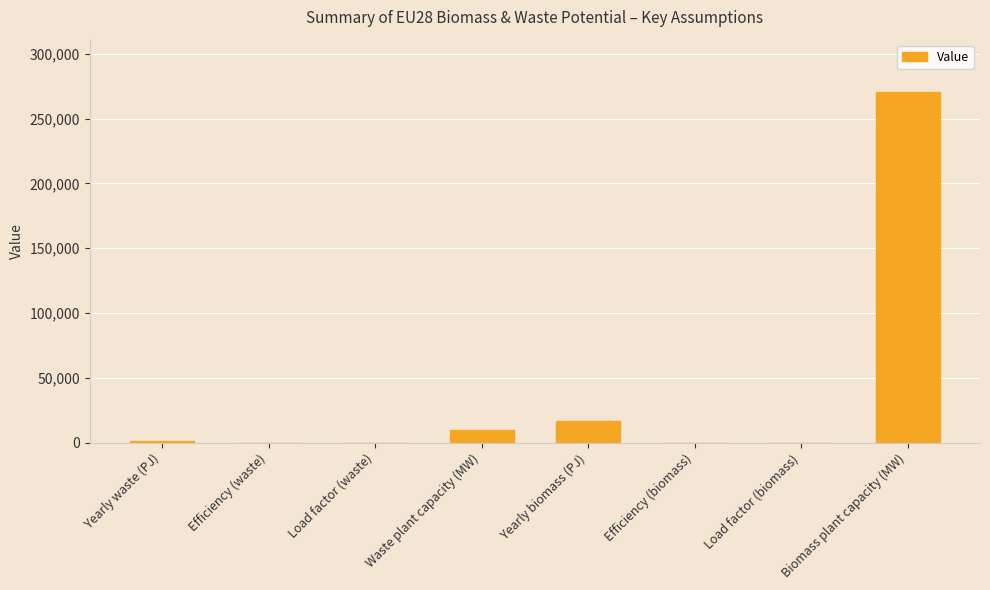

What is the maximum value shown in the chart?

270413.5